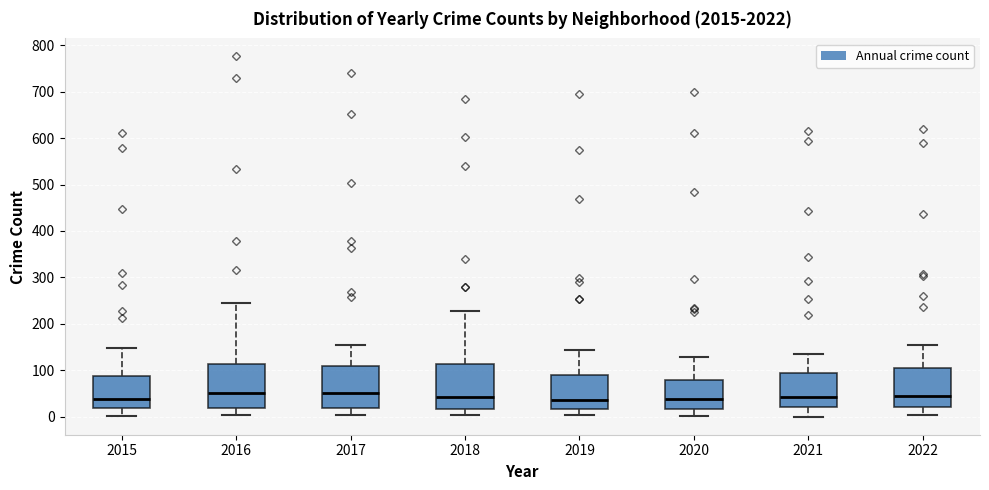

Reading left to right, read every box against the y-axis: the position of its median line, the range the box covers, and the ends of its whiskers. The values are not printed on the chart, so give them approximately, as read against the axis.

2015: median 40, box 20 to 90, whiskers 0 to 150
2016: median 50, box 20 to 110, whiskers 0 to 250
2017: median 50, box 20 to 110, whiskers 0 to 160
2018: median 40, box 20 to 110, whiskers 0 to 230
2019: median 40, box 20 to 90, whiskers 0 to 140
2020: median 40, box 20 to 80, whiskers 0 to 130
2021: median 40, box 20 to 100, whiskers 0 to 140
2022: median 50, box 20 to 110, whiskers 0 to 160